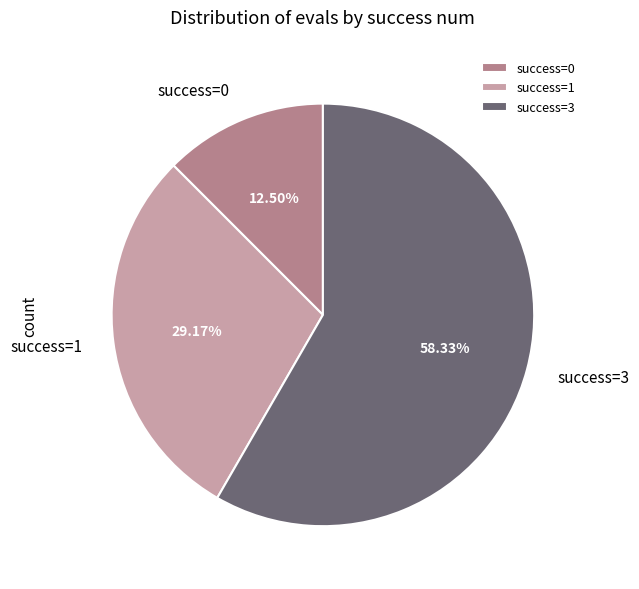

Between success=1 and success=3, which is larger?

success=3